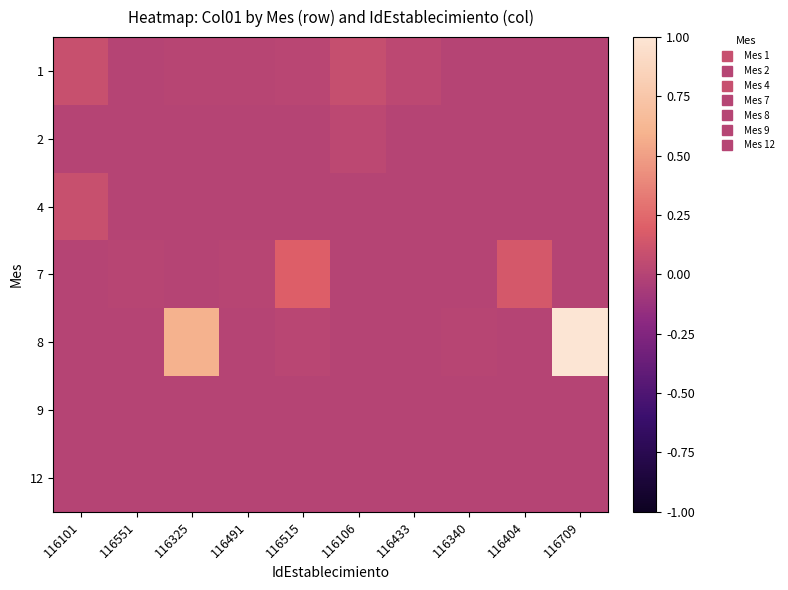

What is the spread (max minus min) of values at 116709?

1.0